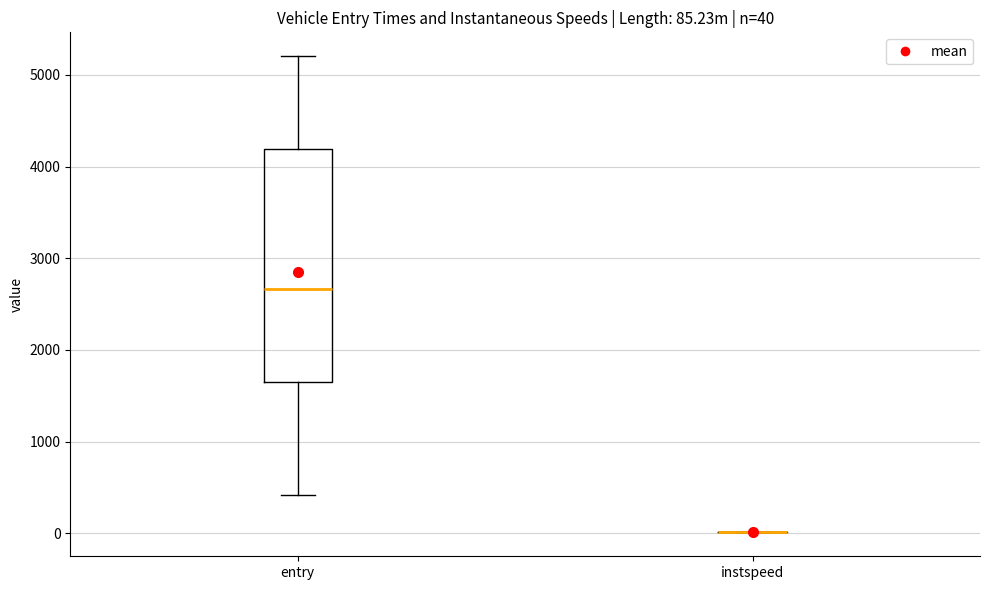

Comparing the boxes themselves (not the whiskers), which one is the tallest?

entry